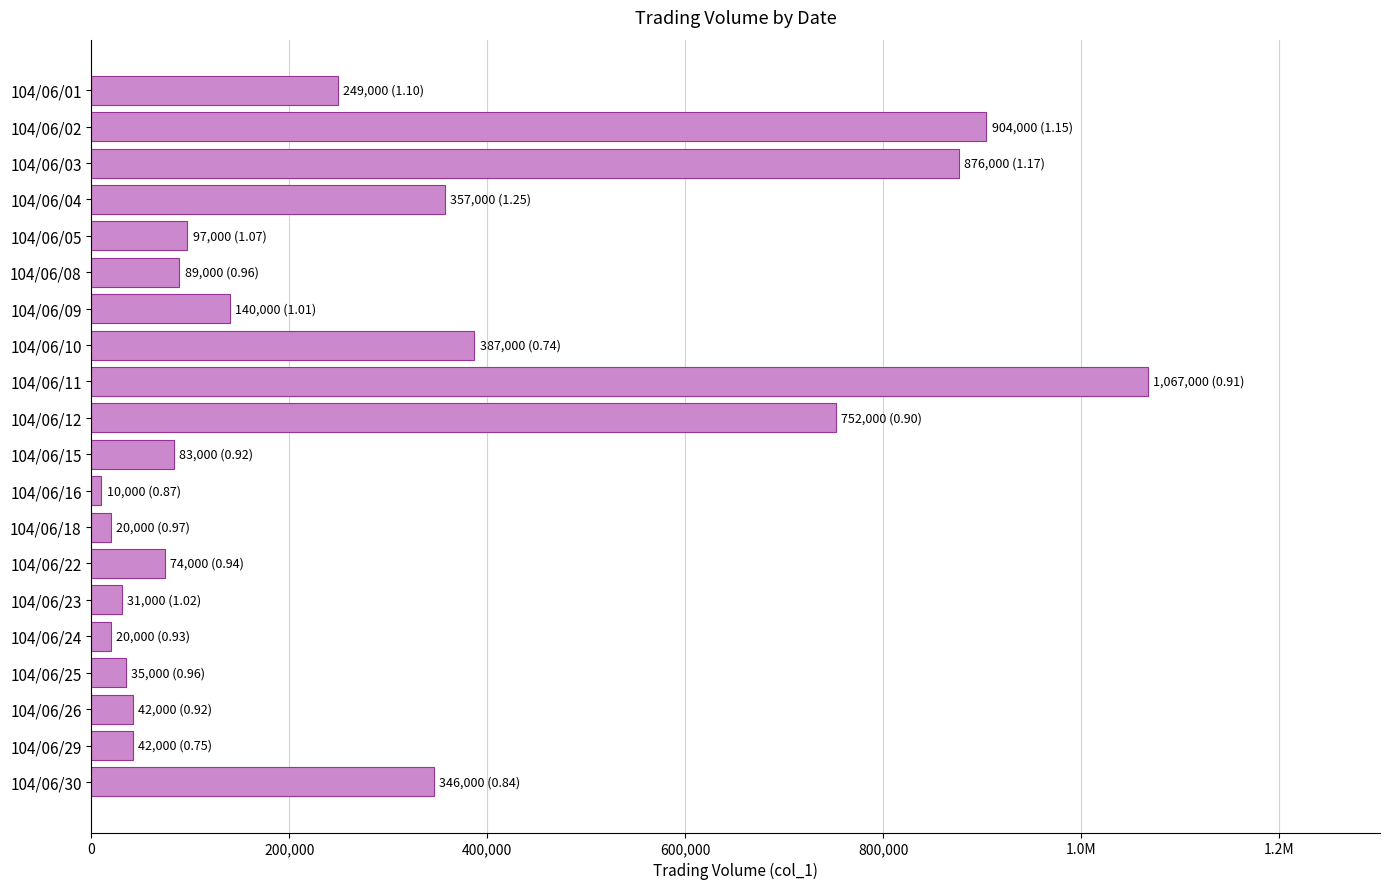

What is the difference between the second highest and minimum values?

894000